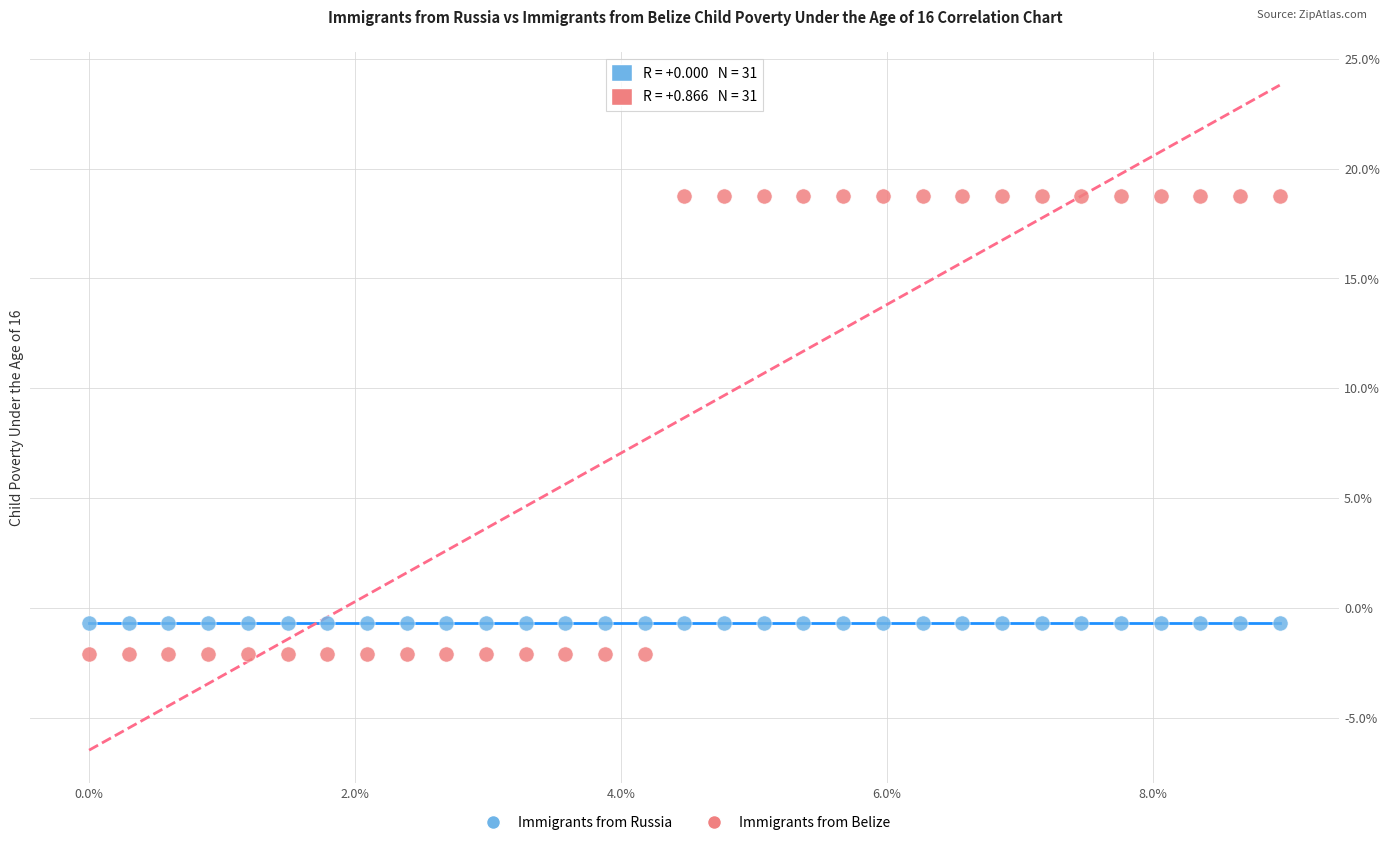

What are all the series names shown in the legend?

Immigrants from Russia, Immigrants from Belize